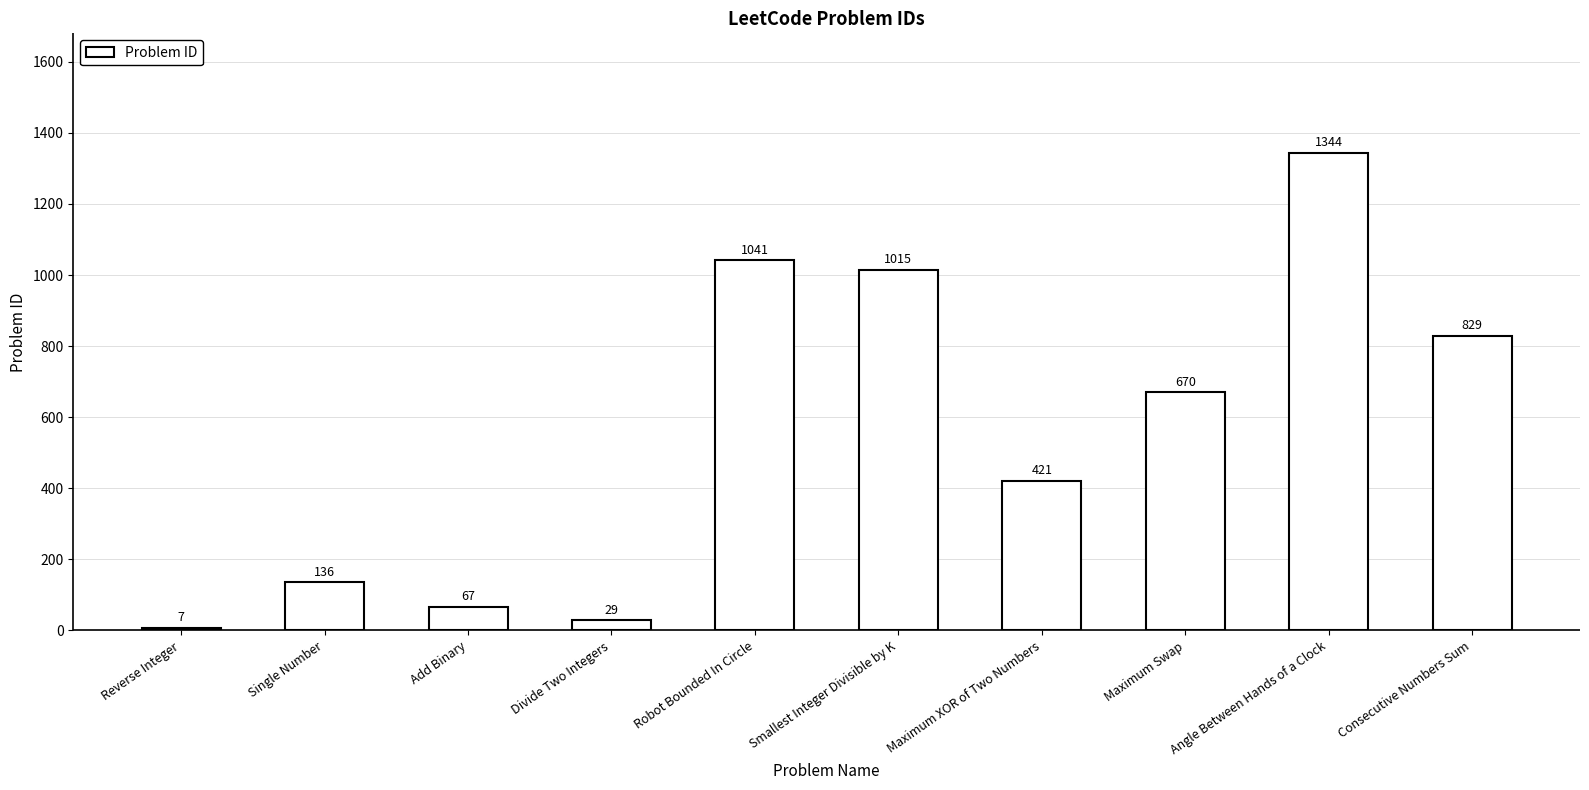

What is the approximate value at Add Binary, to the nearest 50?

50